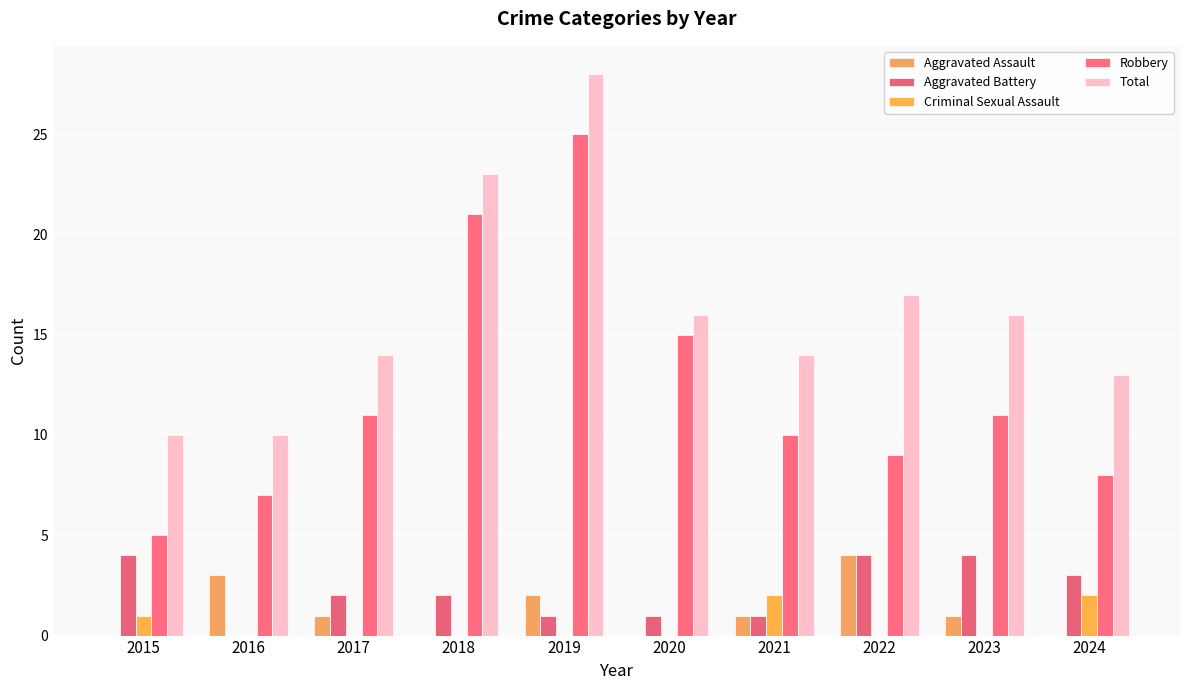

Reading right to left, list all the values displayed in this chart.

Aggravated Assault: 2024=0	2023=1	2022=4	2021=1	2020=0	2019=2	2018=0	2017=1	2016=3	2015=0
Aggravated Battery: 2024=3	2023=4	2022=4	2021=1	2020=1	2019=1	2018=2	2017=2	2016=0	2015=4
Criminal Sexual Assault: 2024=2	2023=0	2022=0	2021=2	2020=0	2019=0	2018=0	2017=0	2016=0	2015=1
Robbery: 2024=8	2023=11	2022=9	2021=10	2020=15	2019=25	2018=21	2017=11	2016=7	2015=5
Total: 2024=13	2023=16	2022=17	2021=14	2020=16	2019=28	2018=23	2017=14	2016=10	2015=10